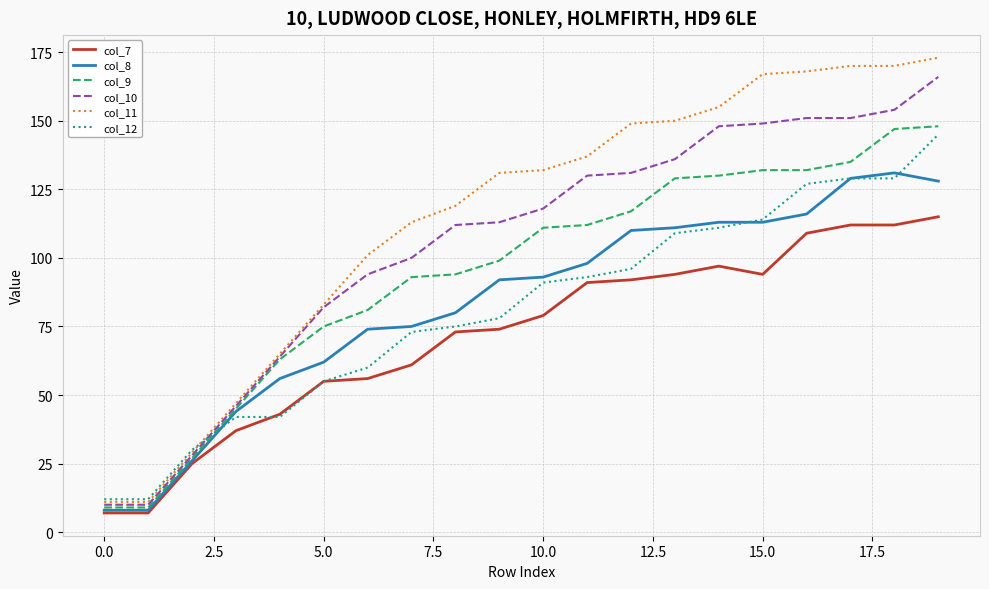

True or false: col_11 and col_7 cross at least once.

False